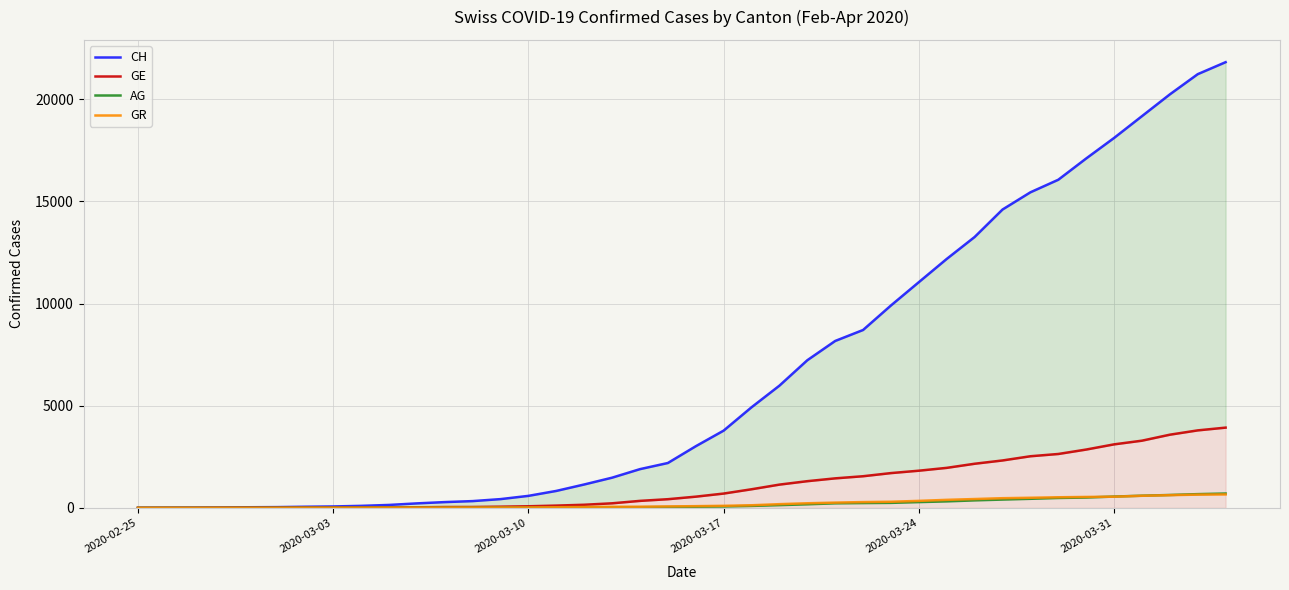

At 2020-03-03, list the series in order from smallest to largest.

AG, GR, GE, CH